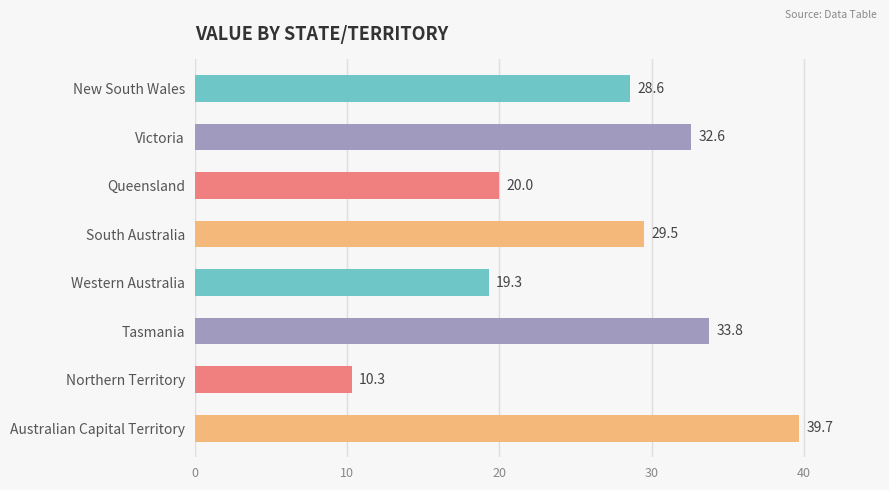

What is the average value?

26.7